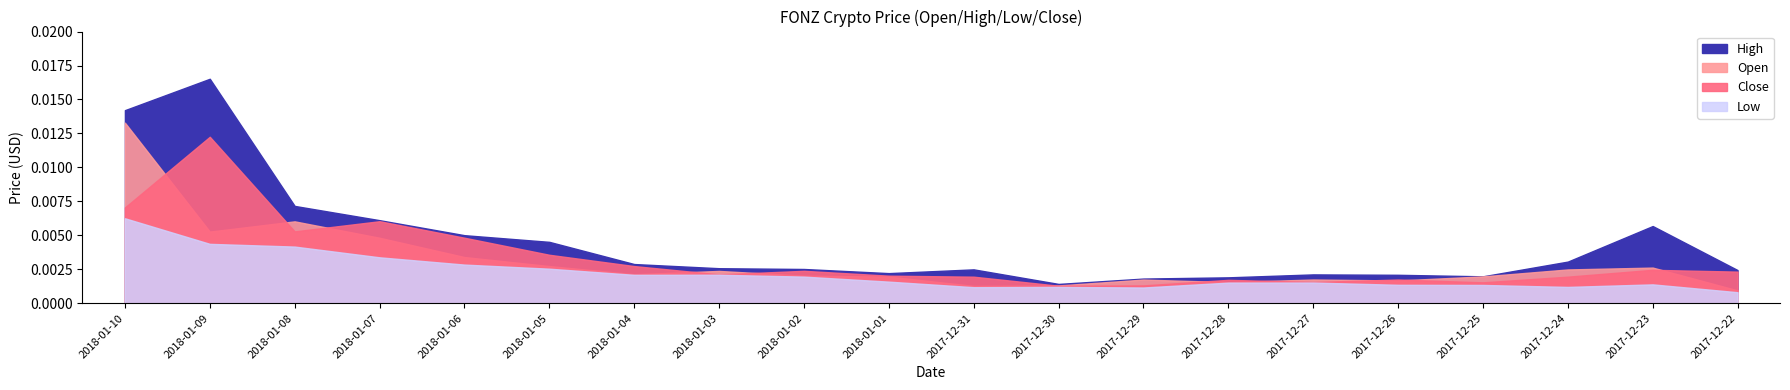

What is the label of the 18th point from the right?

2018-01-08